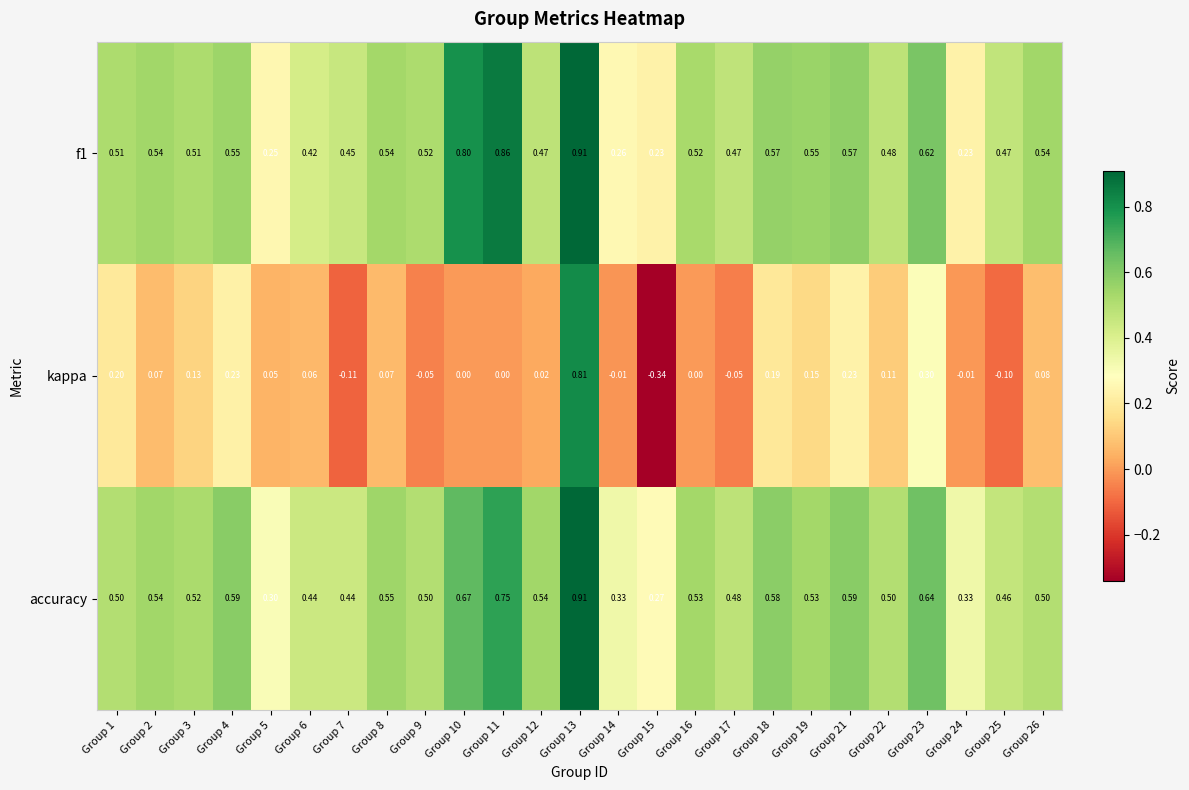

Between Group 4 and Group 17, which series saw the biggest shift?

kappa